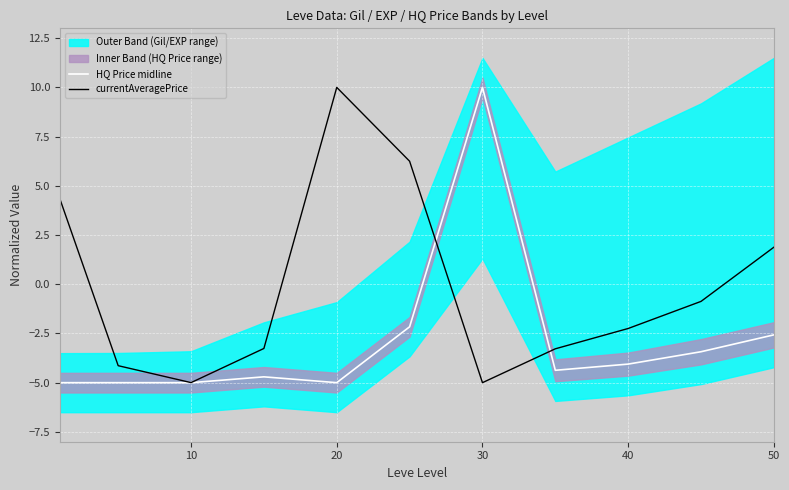

Which series has the widest spread of values?

HQ Price midline